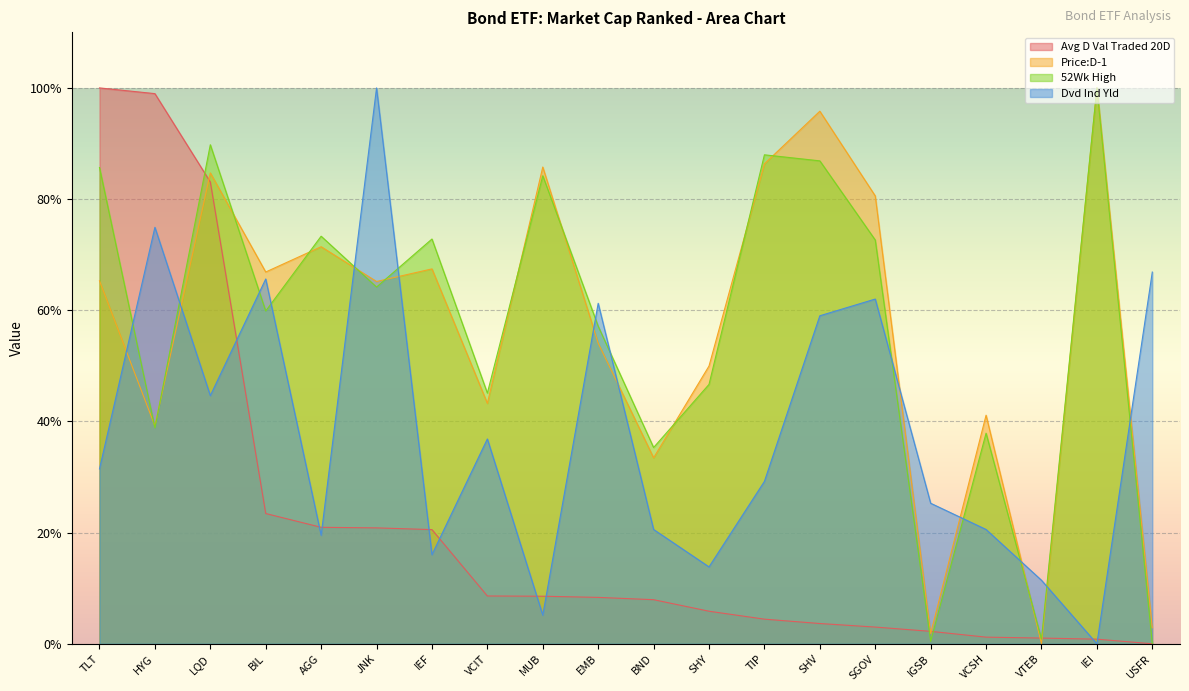

Read the 52Wk High value at HYG.

38.8